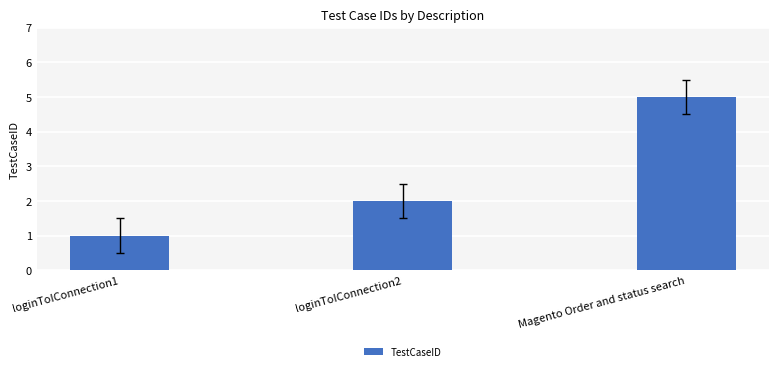

What is the average value?

3